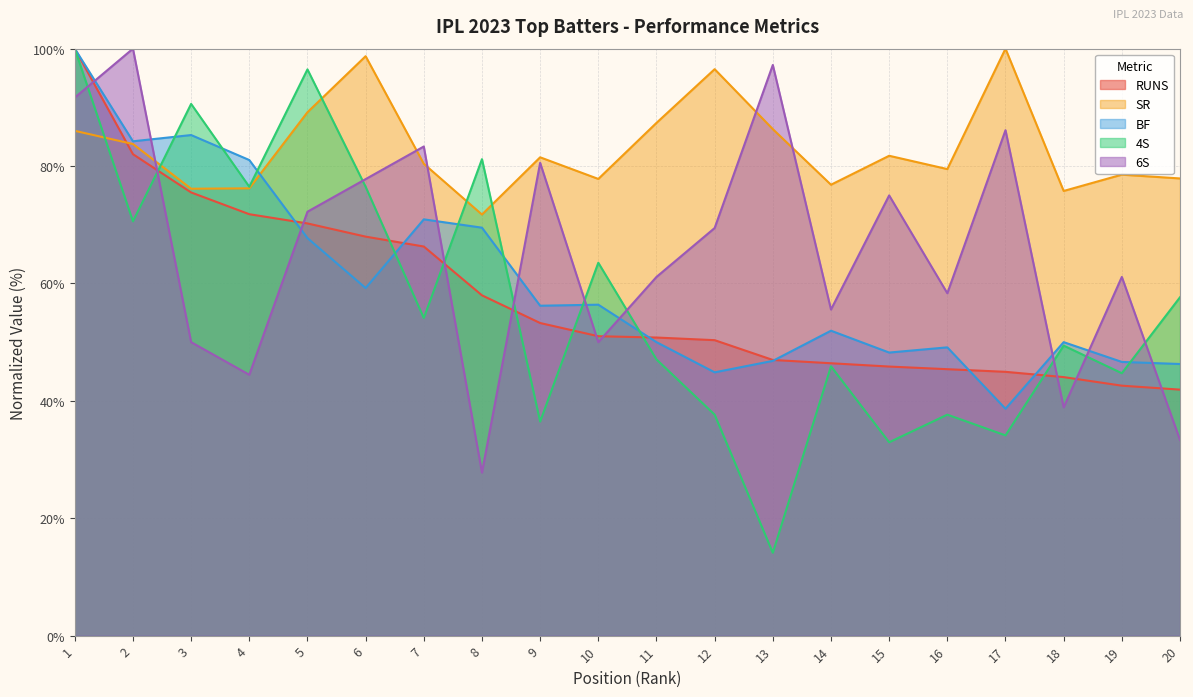

What is the total value across all series at 3?

377.5